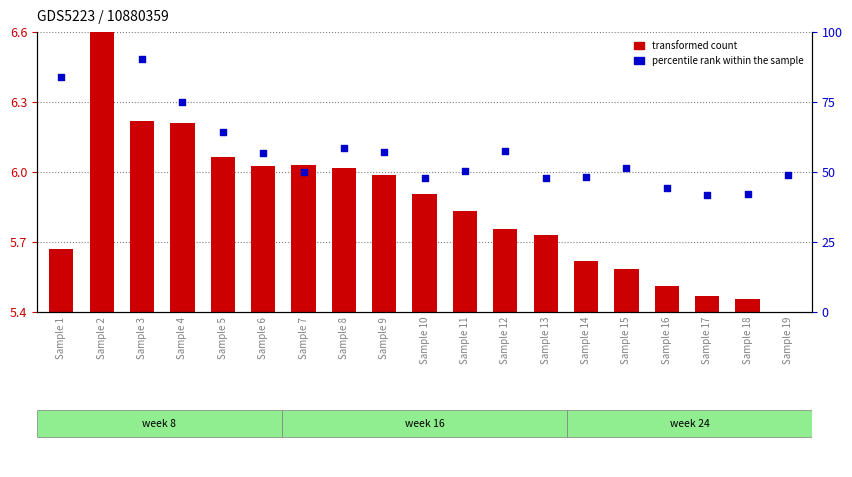

Which series contains the lowest Y value?

transformed count